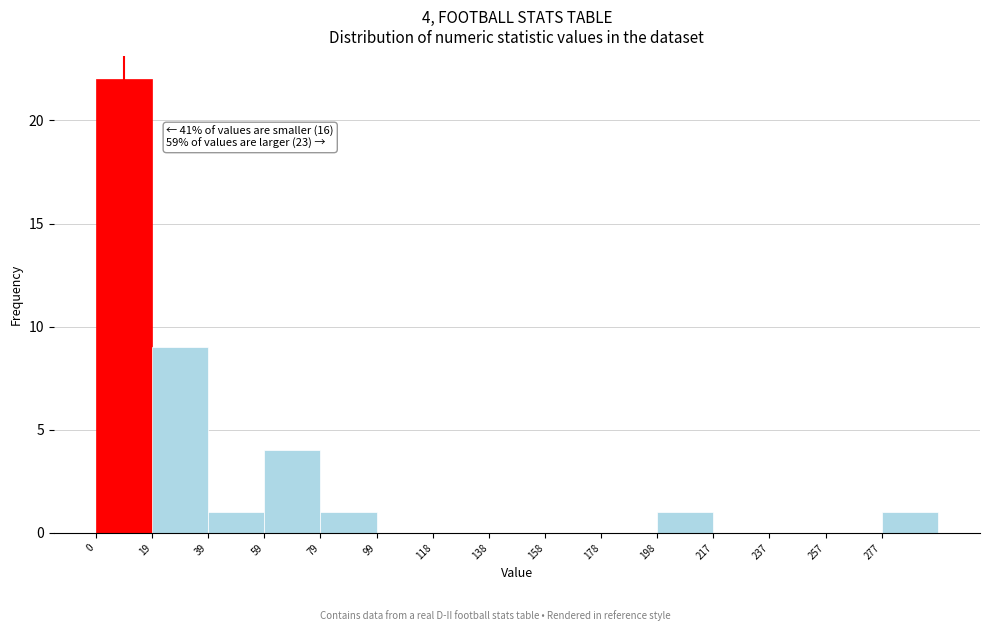

Over which range of the x-axis is the bar tallest?

0.0 to 19.8